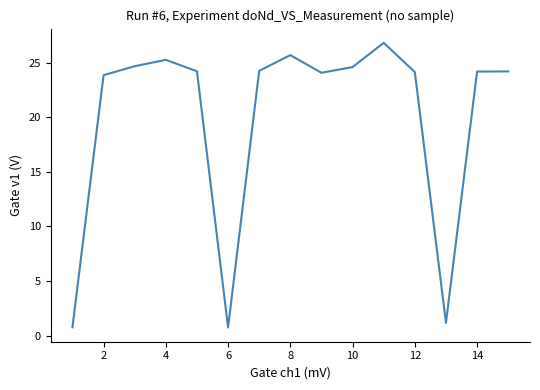

How many lines are shown in the chart?

1